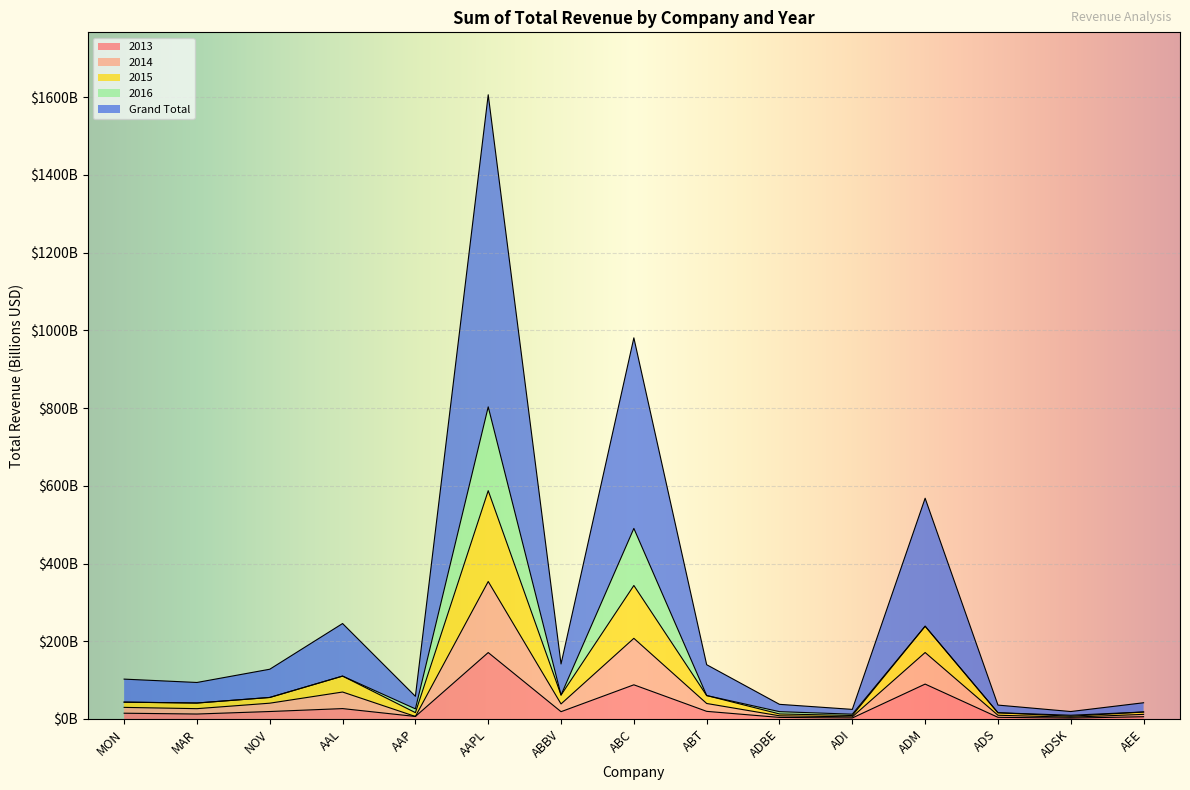

The 2013 series shows 19.2 at NOV. True or false?

True